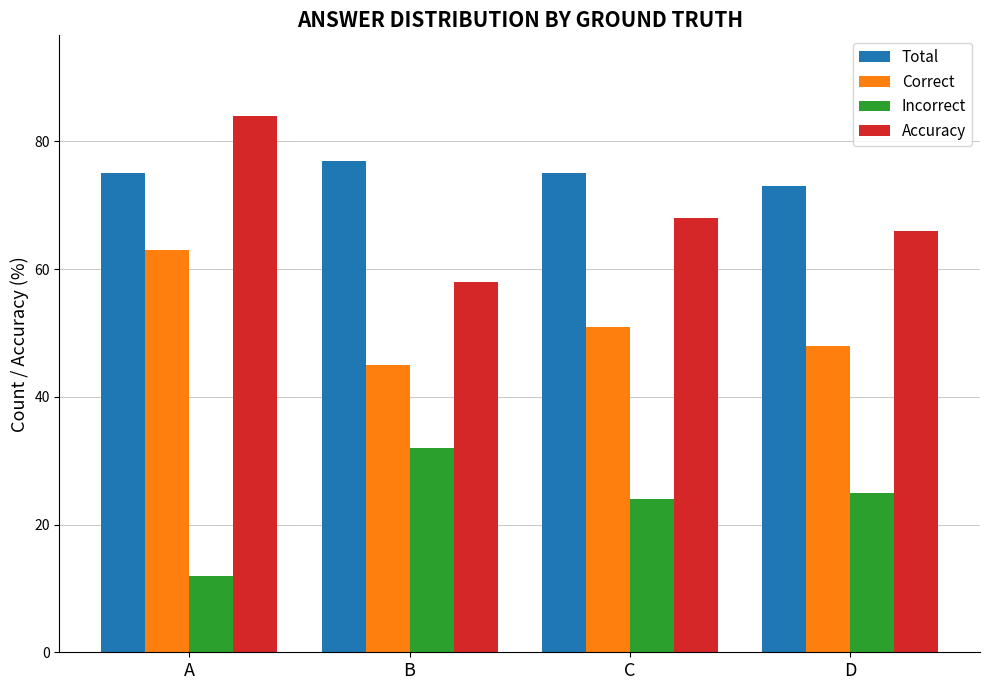

What is the difference between the highest and lowest values at A?

72